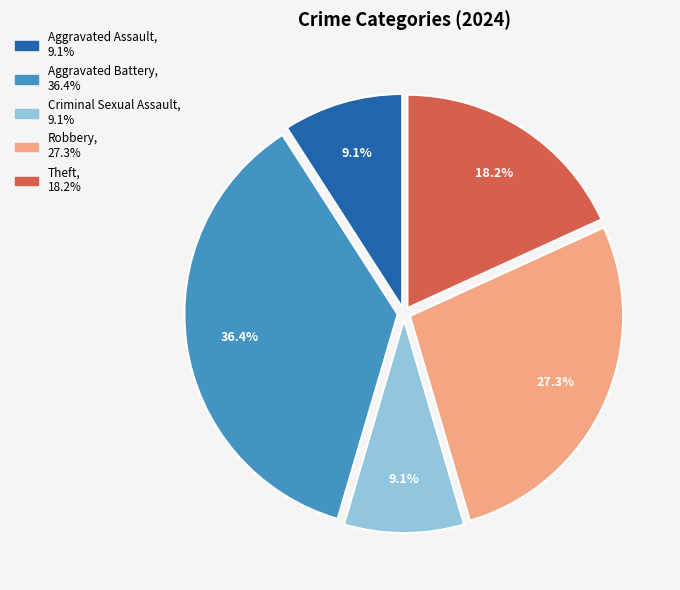

Is Aggravated Battery the majority of the pie?

No